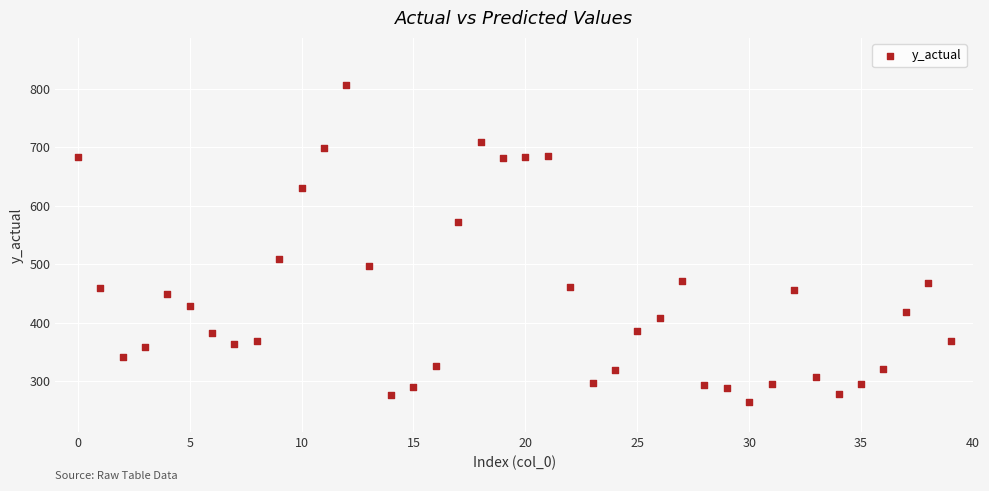

What Y value in the scatter plot is closest to 535?

508.6